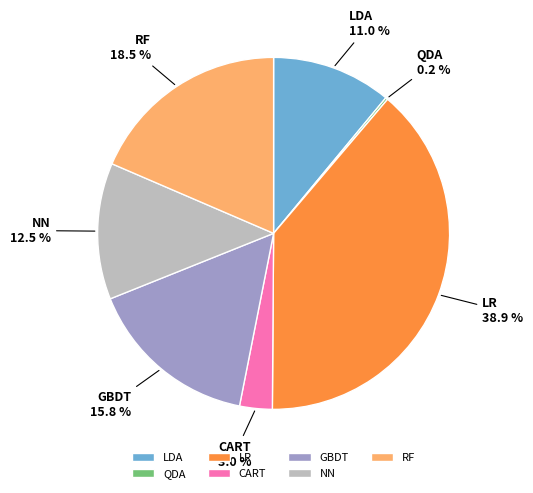

What is the ratio of the value at RF to the value at LR?

0.5